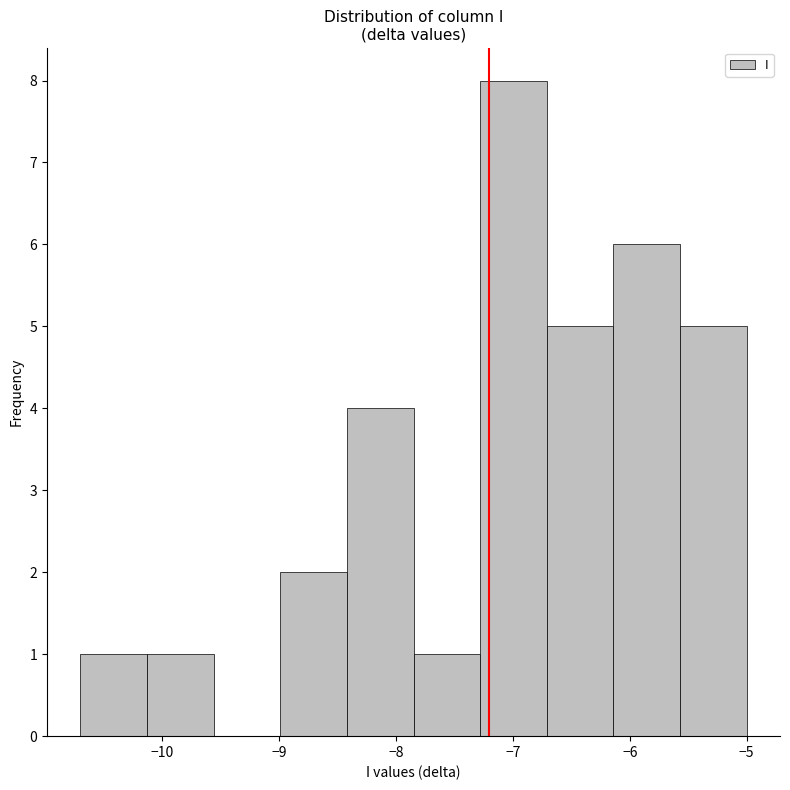

What is the height of the bar covering -5.57 to -5.00 on the x-axis? Neither the bar edges nor the heights are printed on the chart, so give them approximately, as read against the axes.

5